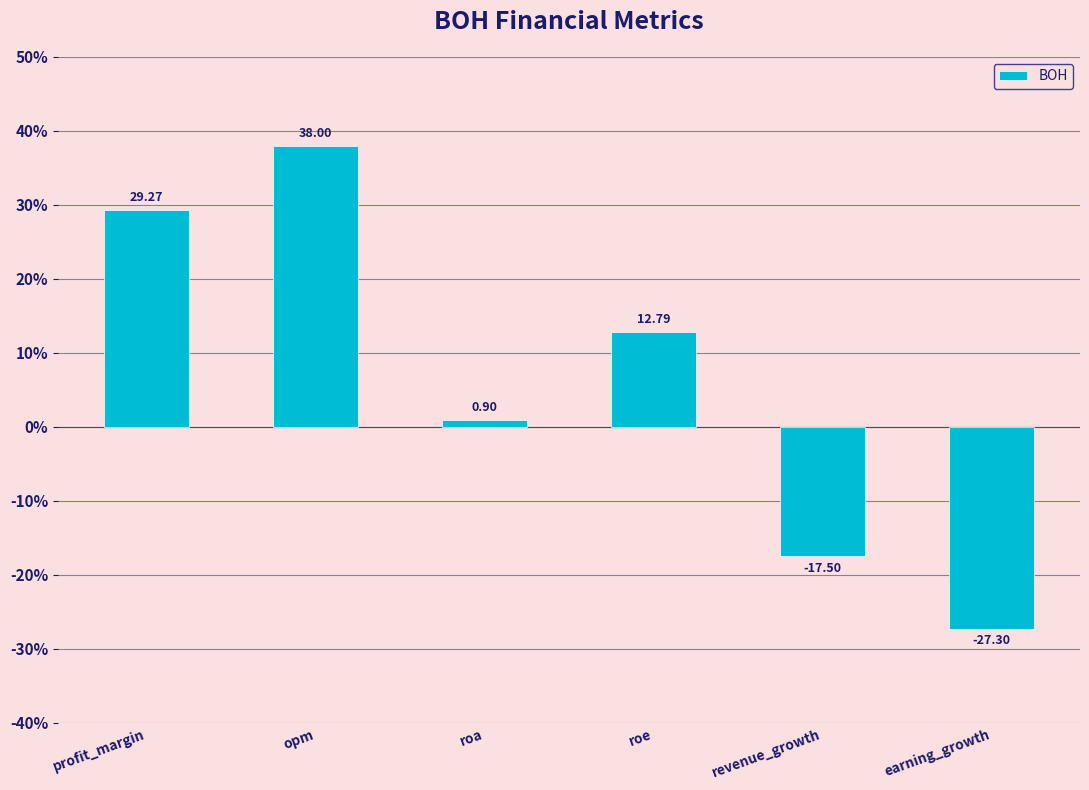

What is the value of the 1st bar from the left?

29.3